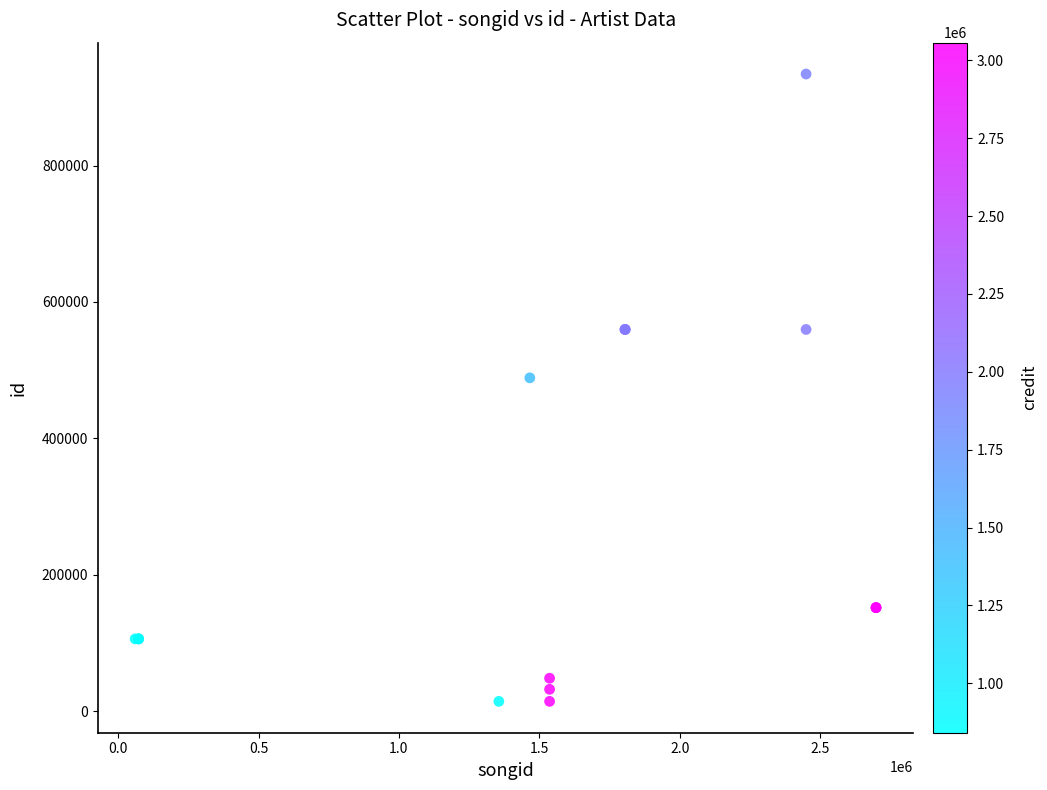

What Y value in the scatter plot is closest to 474288?

488711